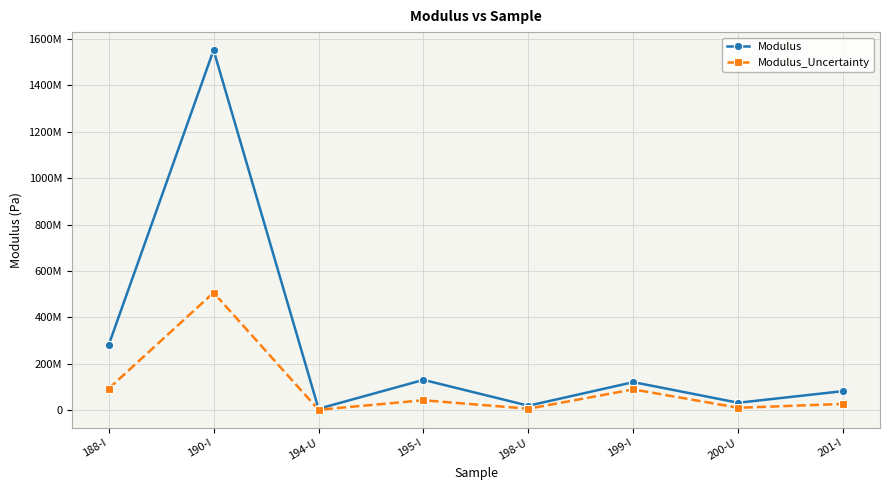

Is this an area chart (filled region under the line)?

No